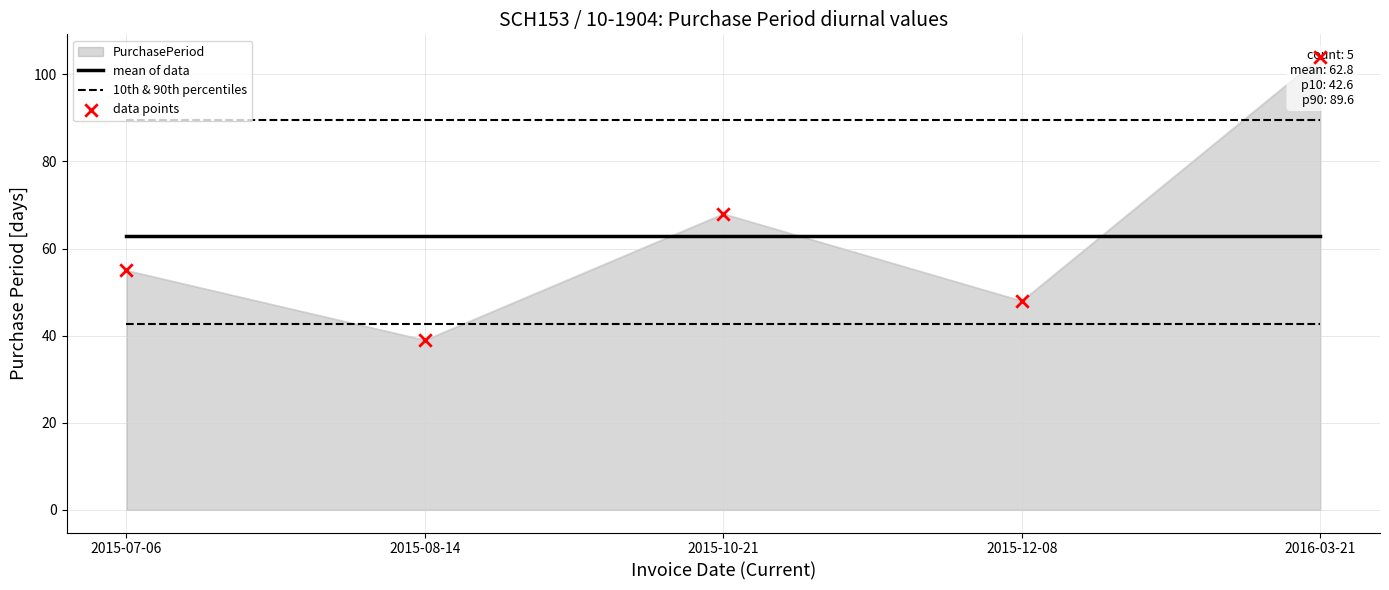

At how many categories does at least one series exceed 73?

1